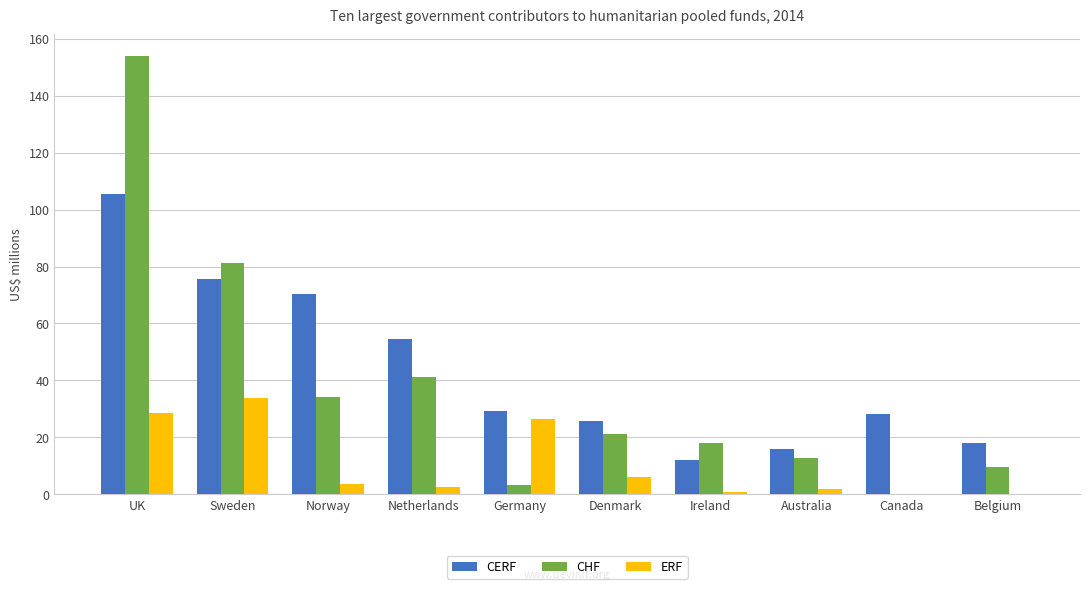

Read the CHF value at Netherlands.

41.0